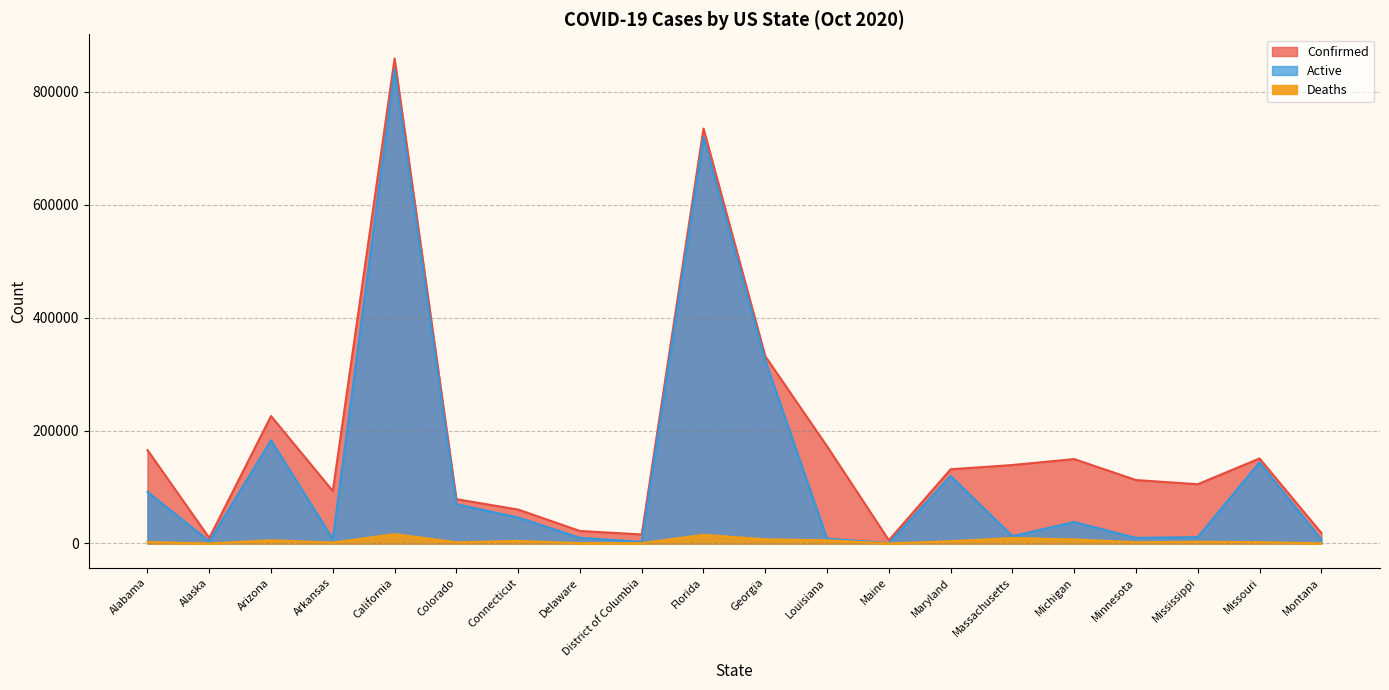

True or false: Deaths and Active intersect in this chart.

False